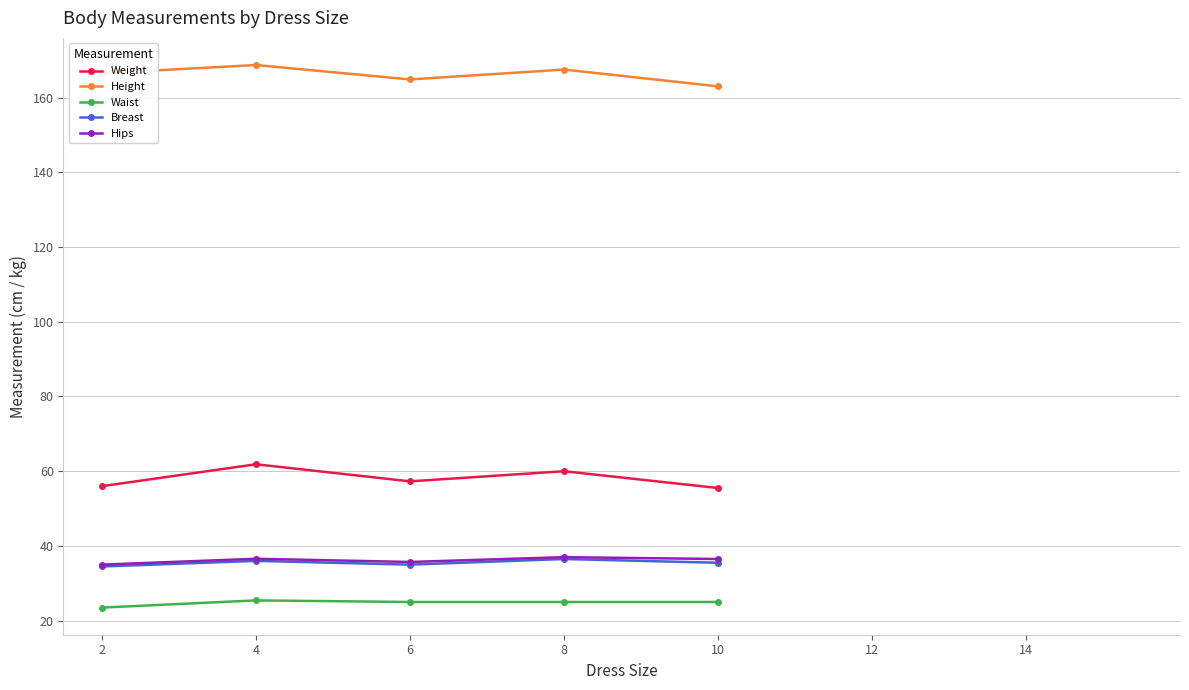

At which label does Height reach its minimum?

10